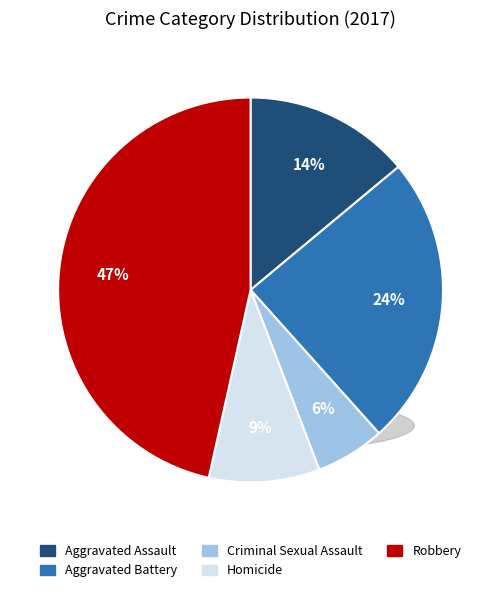

How many slices are in this pie chart?

5